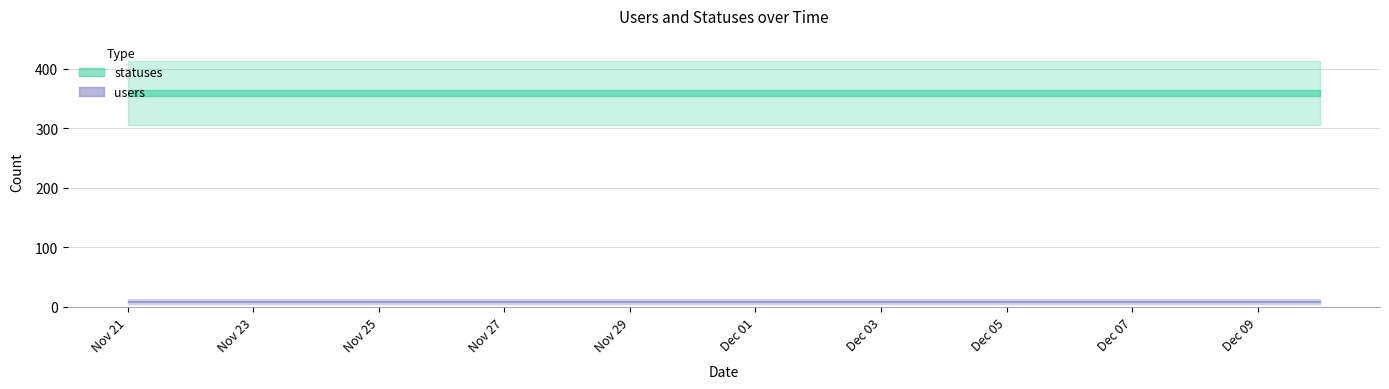

How many categories are shown in the chart?

20